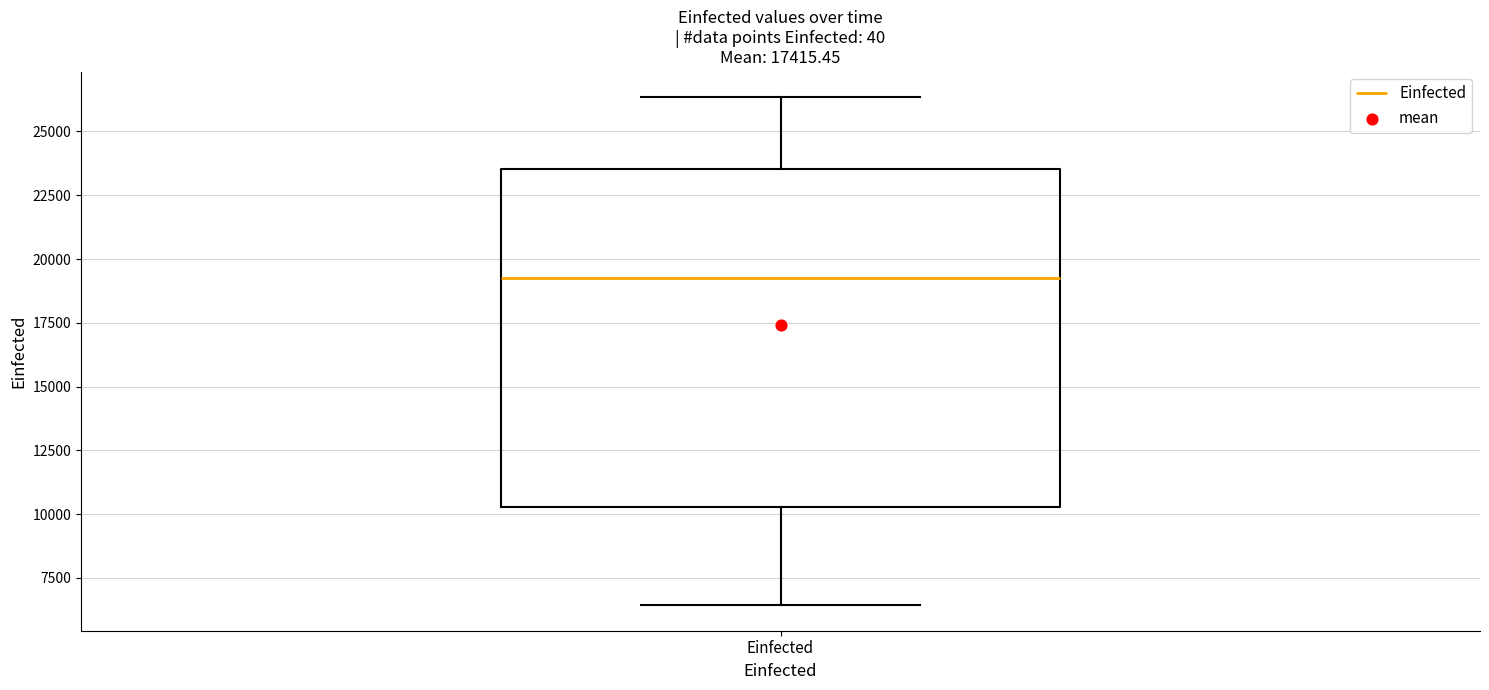

Where is the upper edge of the box for Einfected on the y-axis? The values are not printed on the chart, so give them approximately, as read against the axis.

23500